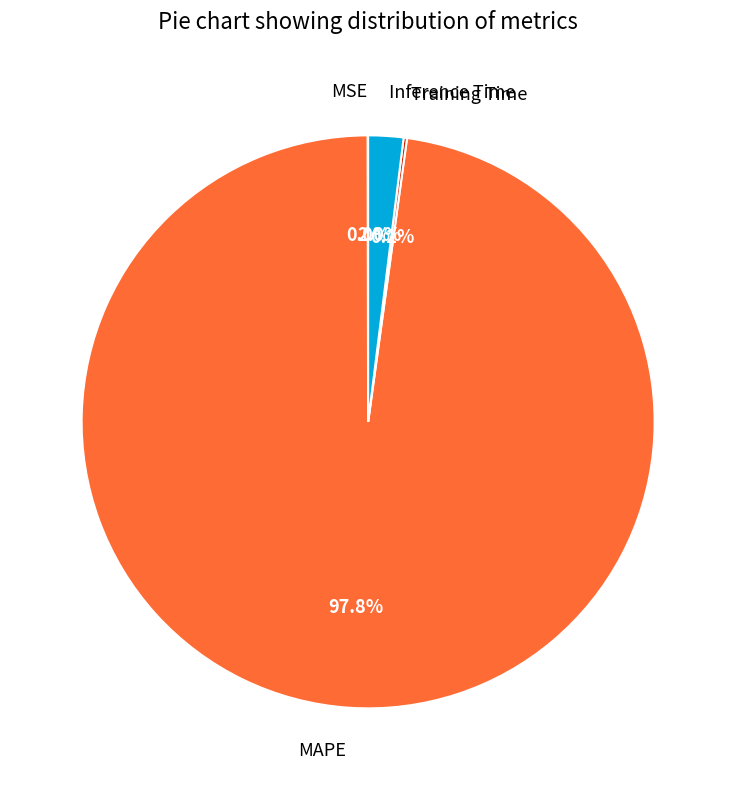

Does Inference Time account for over 50% of the chart?

No